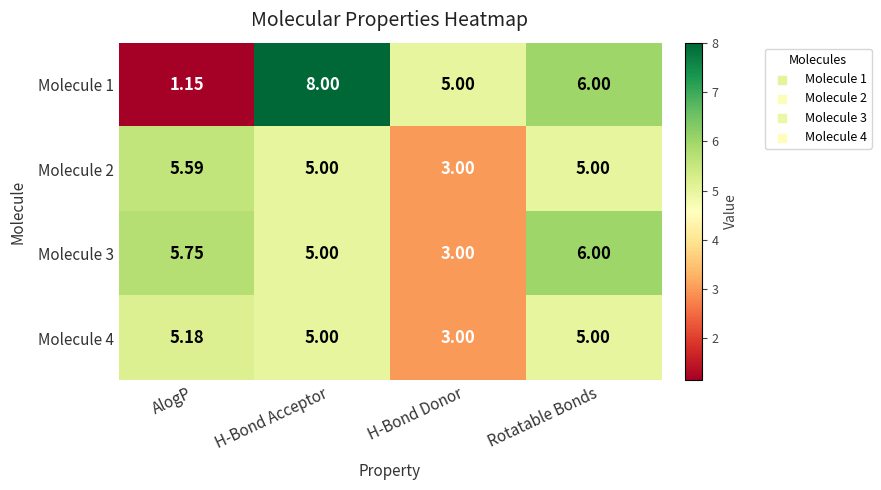

Where does the Molecule 4 series first go above 5?

AlogP